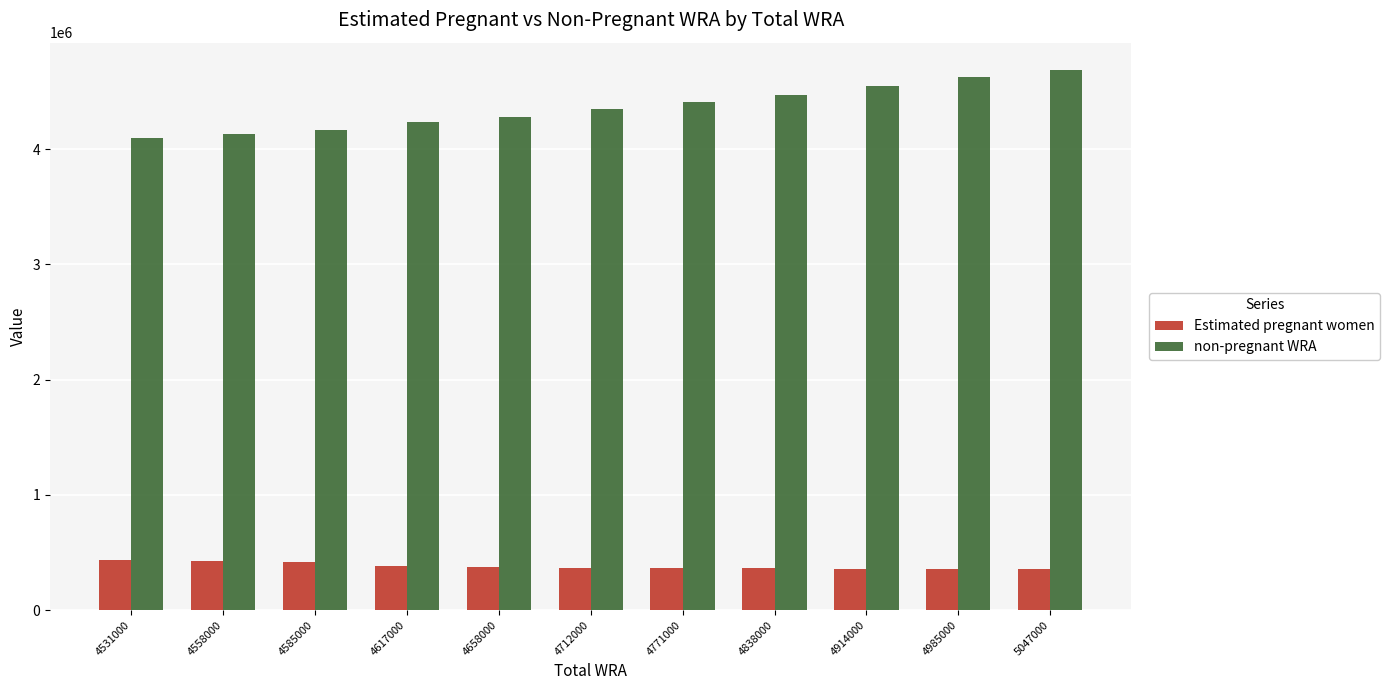

What is the value of the non-pregnant WRA bar at the 9th from the left?

4553492.3